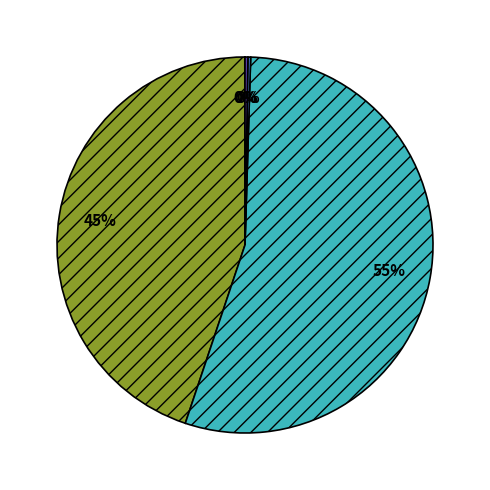

Does any single category account for the majority?

Yes